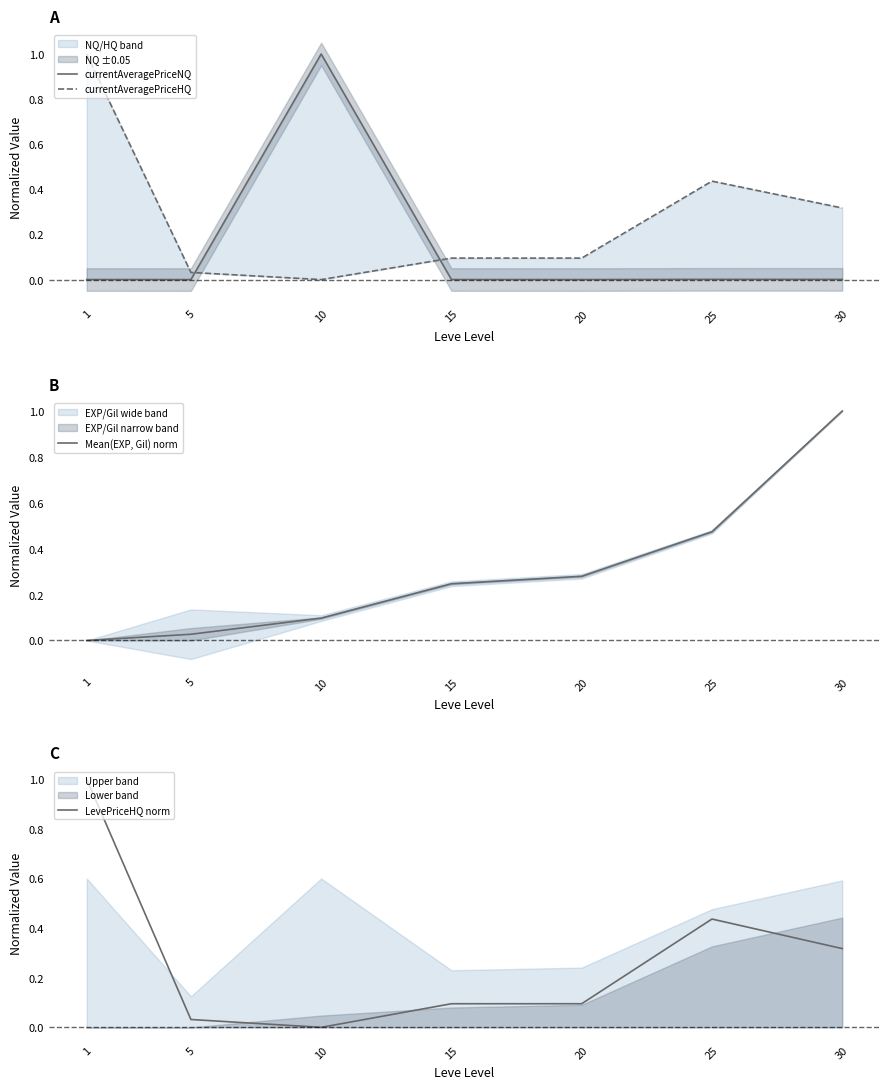

How many interior local peaks does the LevePriceHQ norm series have?

1